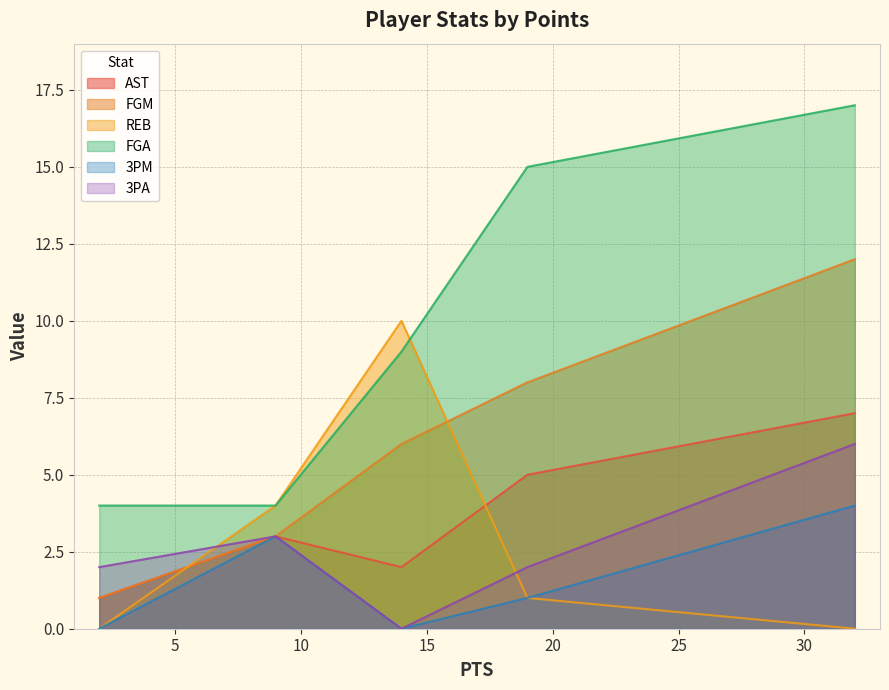

Which series changed the most between 2 and 9?

REB